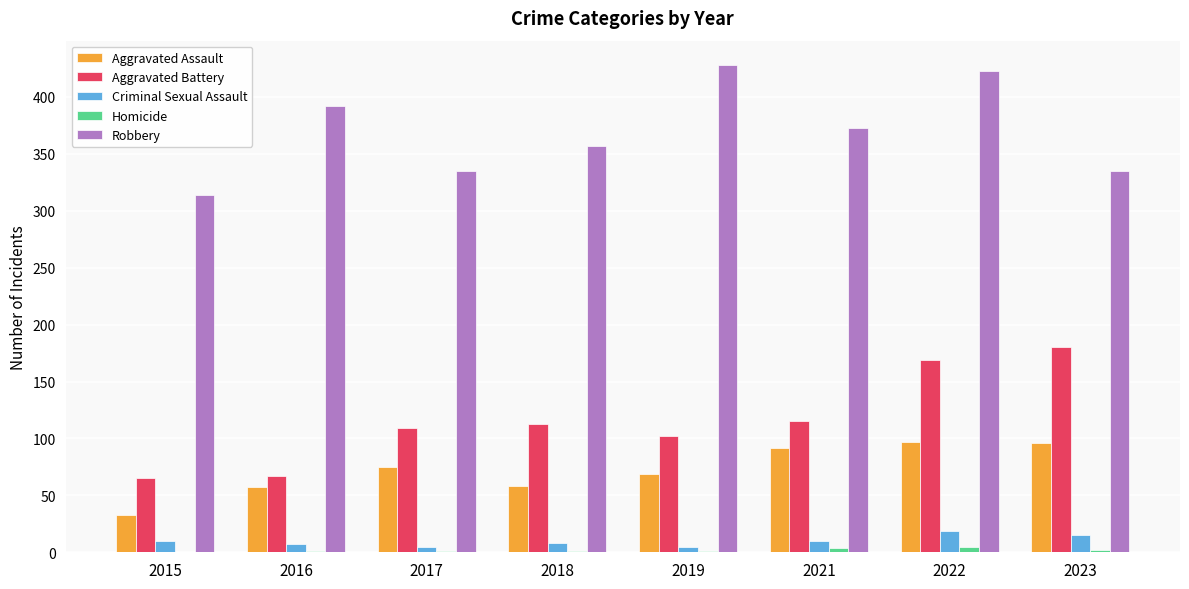

Is it true that Criminal Sexual Assault equals 5 at 2017?

True